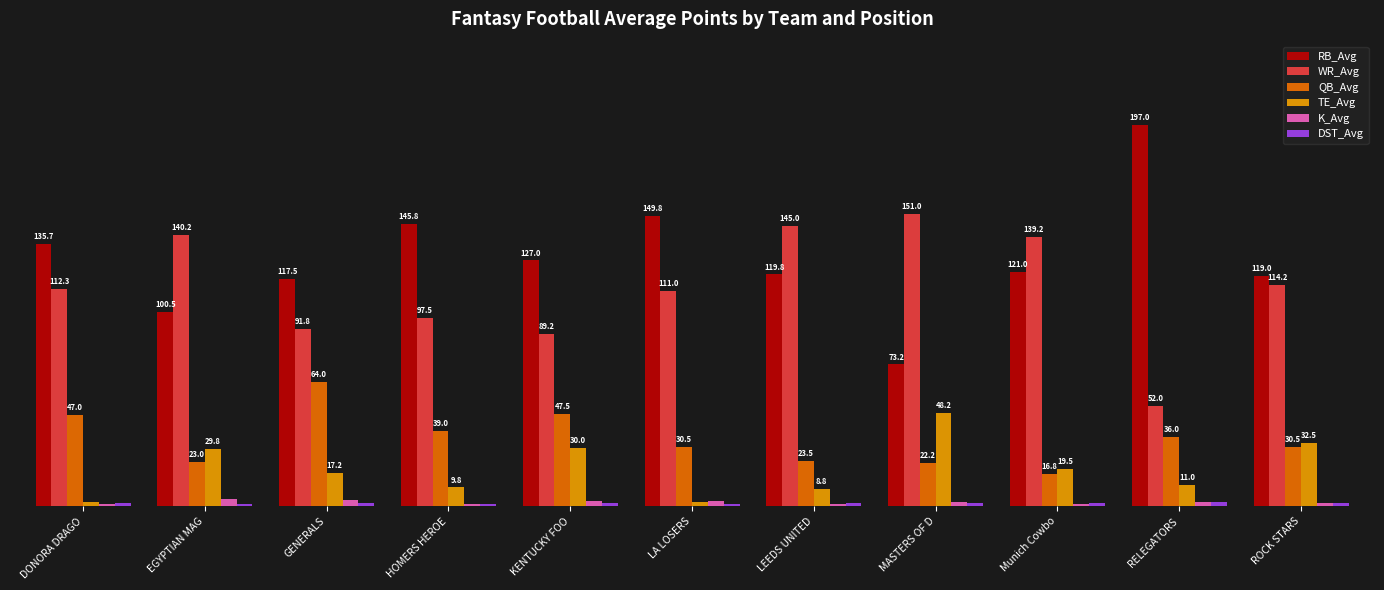

At which label does TE_Avg reach its peak?

MASTERS OF D